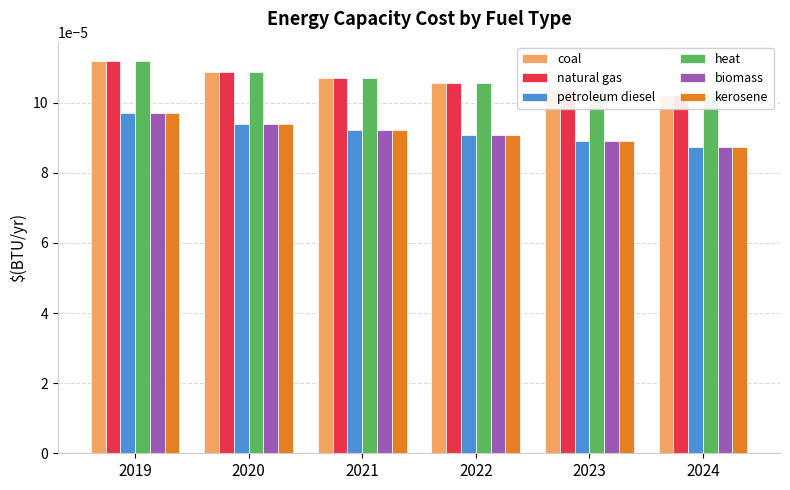

What are all the series names shown in the legend?

coal, natural gas, petroleum diesel, heat, biomass, kerosene